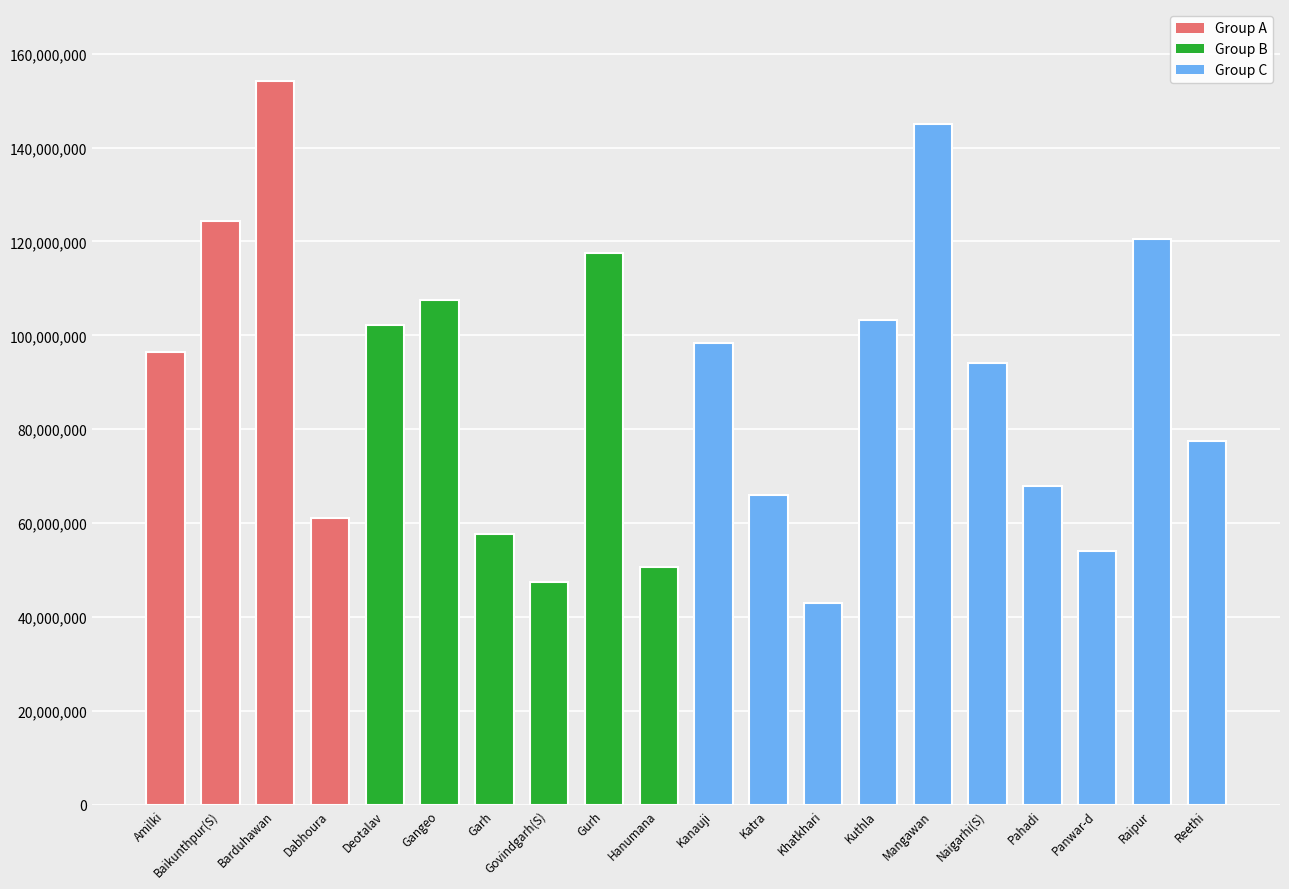

At which label is the value closest to 98550000?

Kanauji